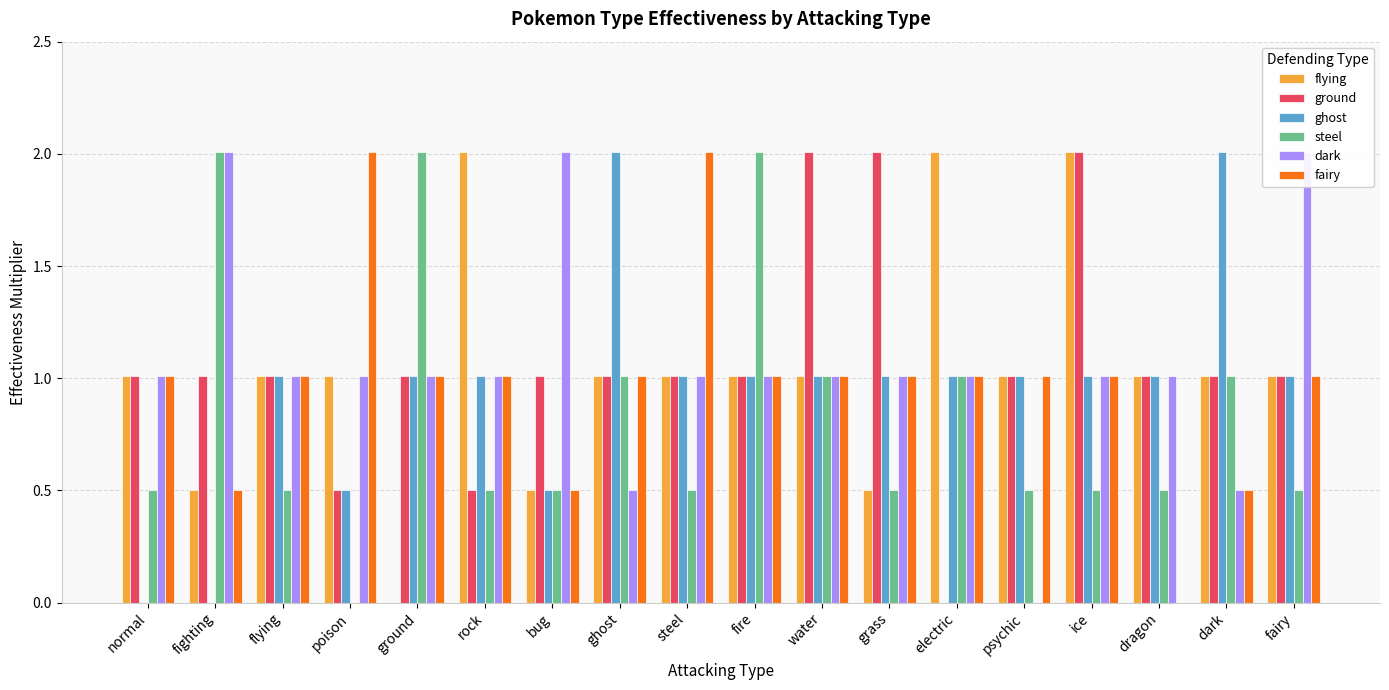

What is the value of the fairy bar at the 13th from the left?

1.0